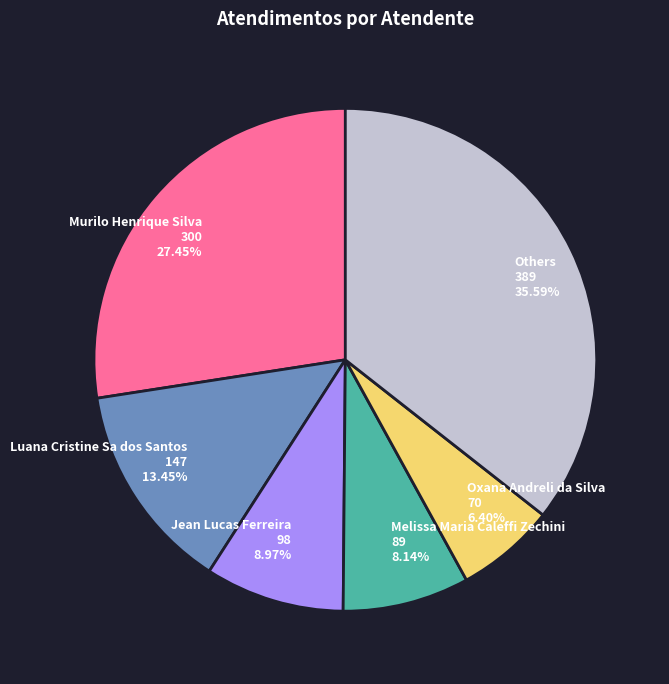

To the nearest percent, what is the difference between the largest and smallest slice percentages?

29%